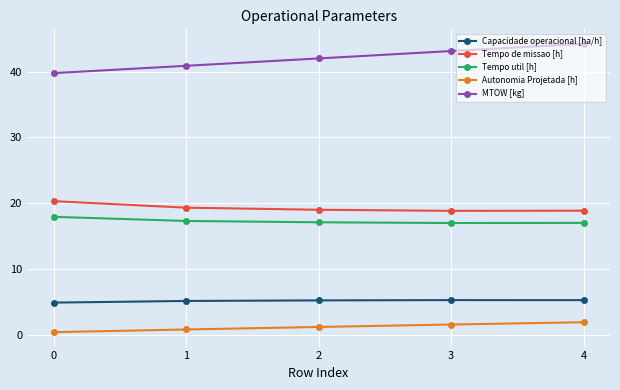

True or false: MTOW [kg] has more than 2 interior local peaks.

False